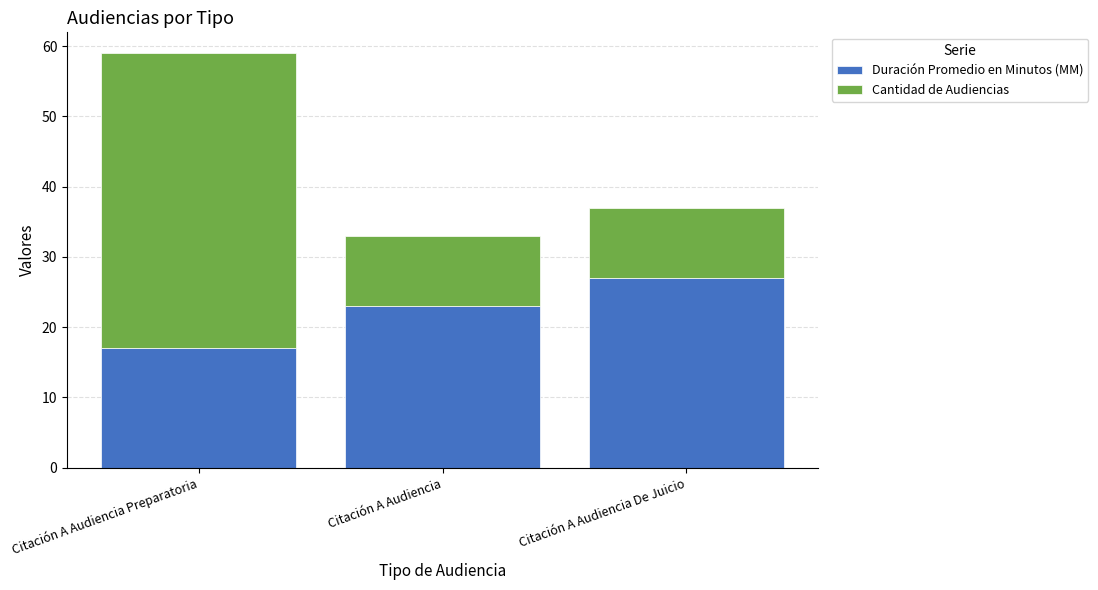

At which label is Duración Promedio en Minutos (MM) closest to 22?

Citación A Audiencia